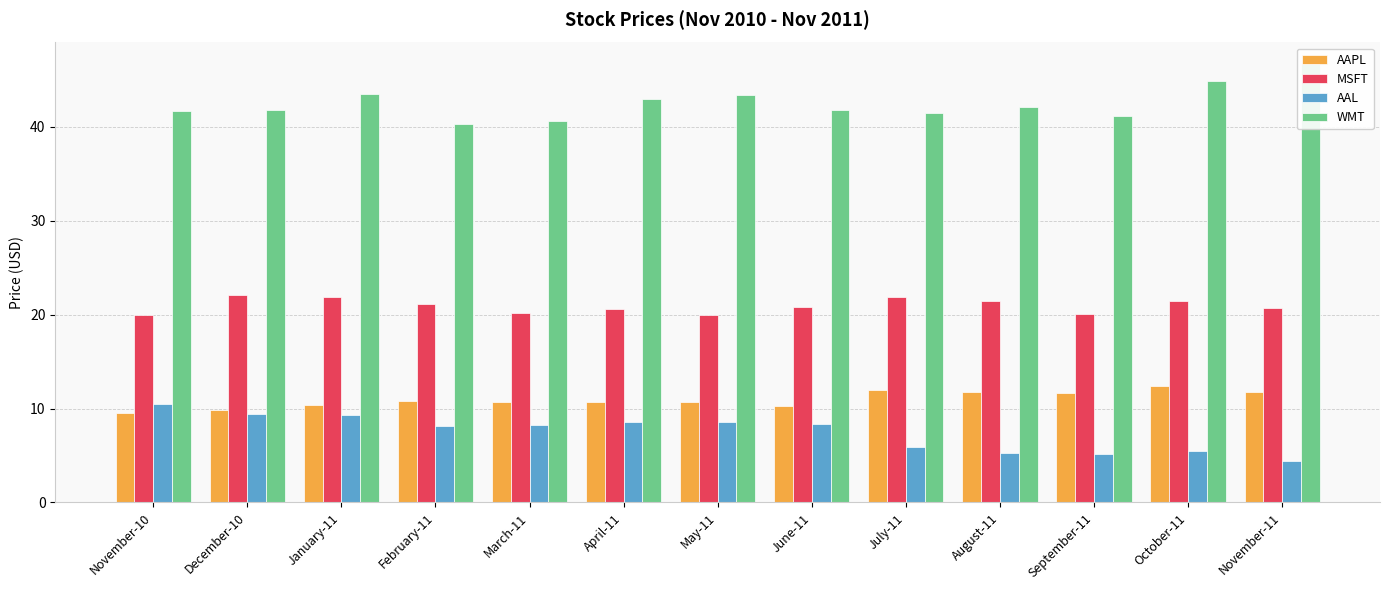

Between August-11 and September-11, which series saw the biggest shift?

MSFT